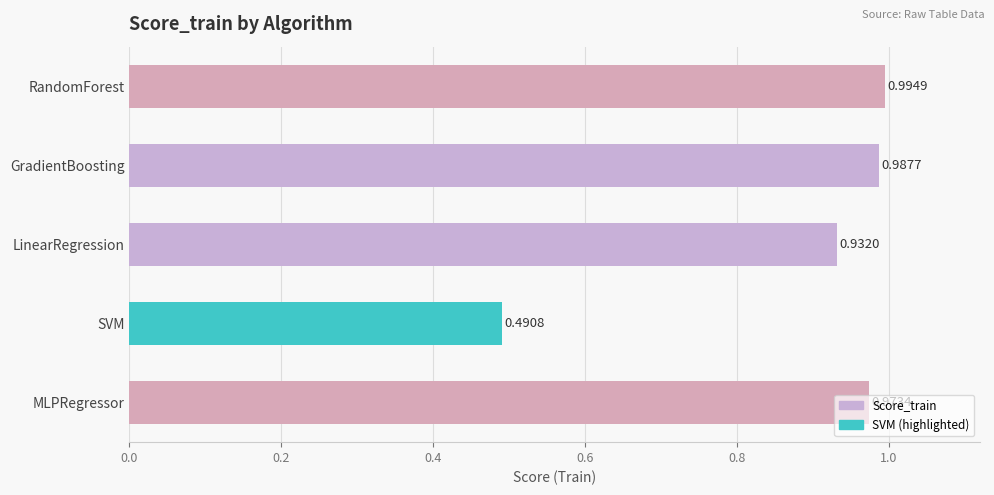

What is the label of the 2nd bar from the bottom?

SVM